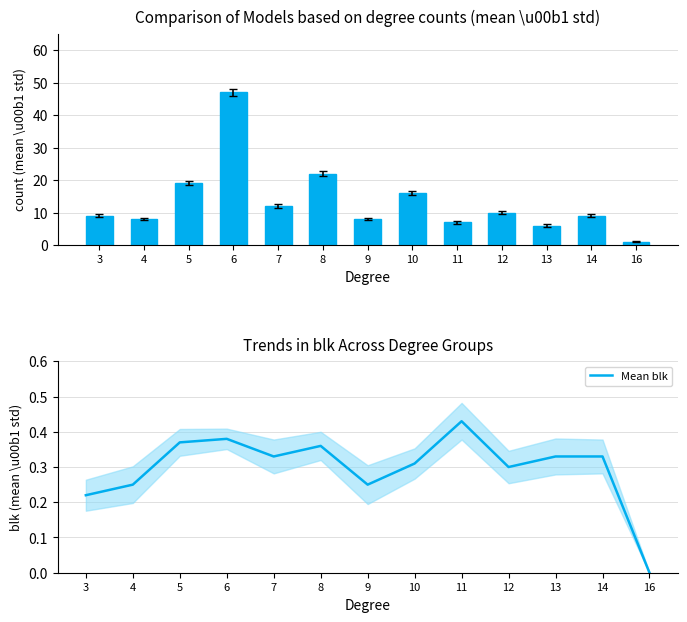

What is the sum of the Count per degree values at 16 and 4?

9.0